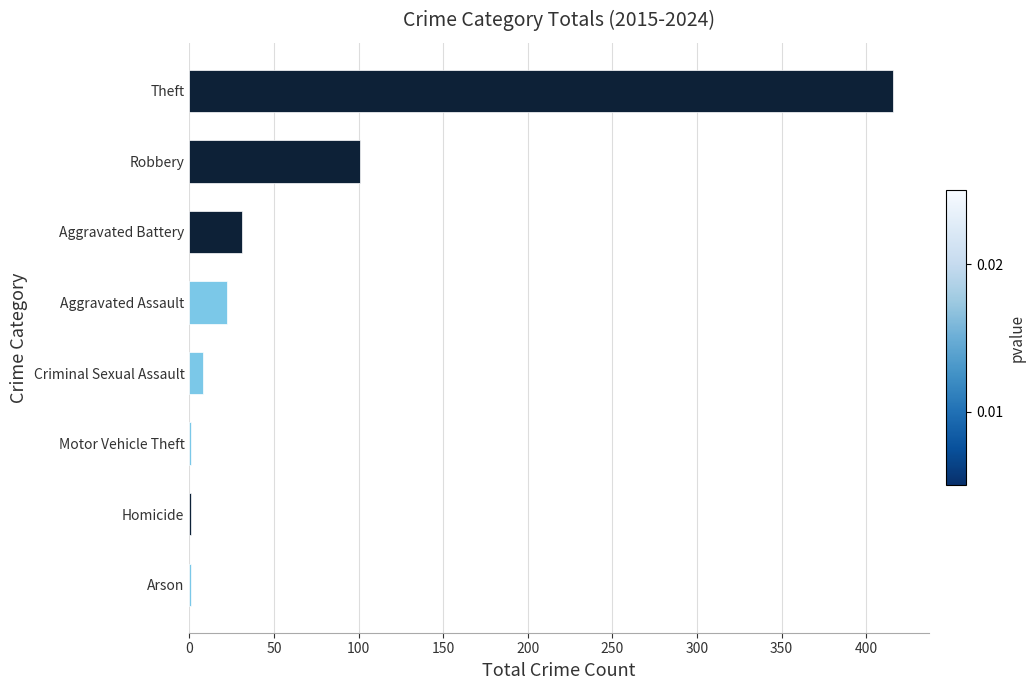

What is the sum of all values?

581